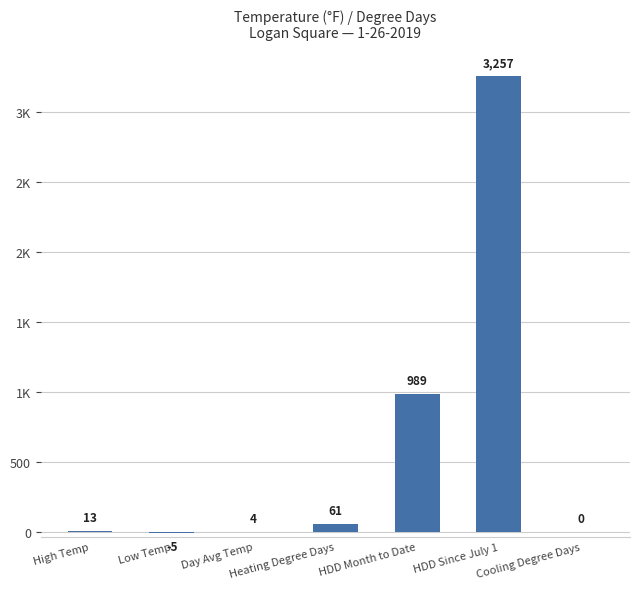

Which has a higher value, Day Avg Temp or Heating Degree Days?

Heating Degree Days